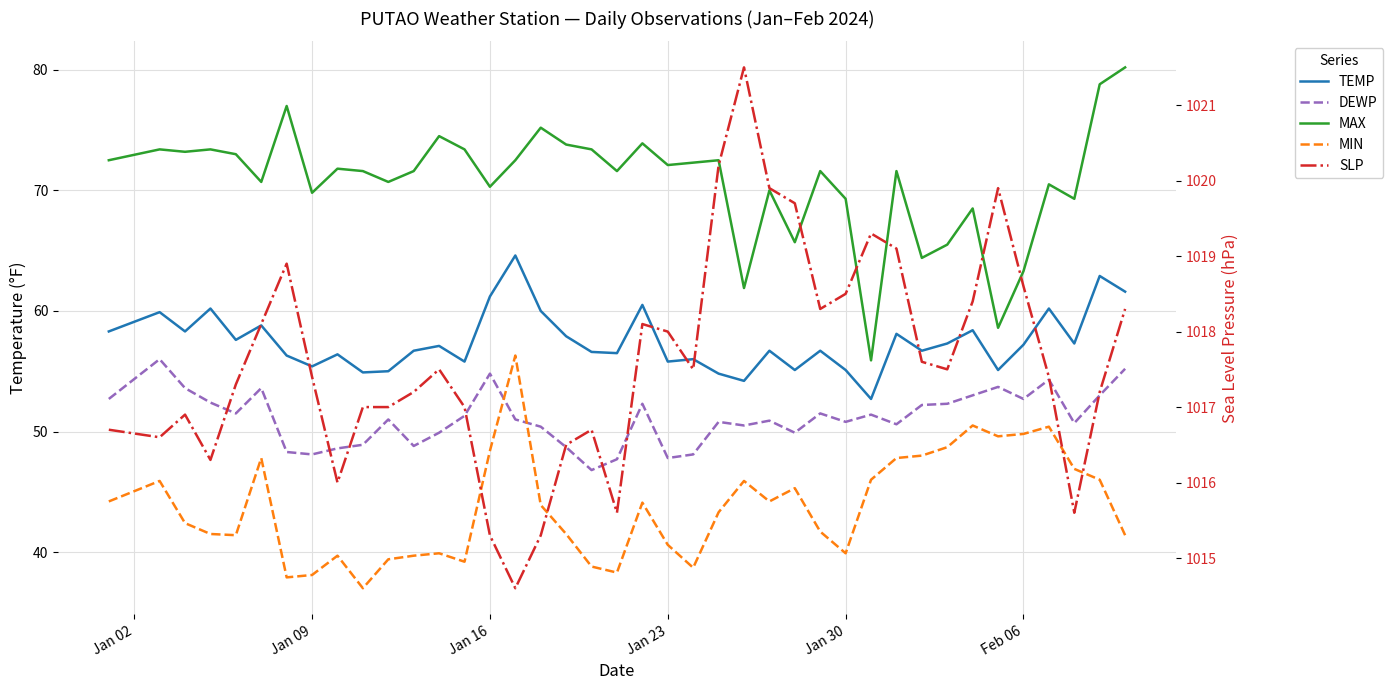

Is the value of DEWP at 29 greater than the value of MIN at 30?

Yes